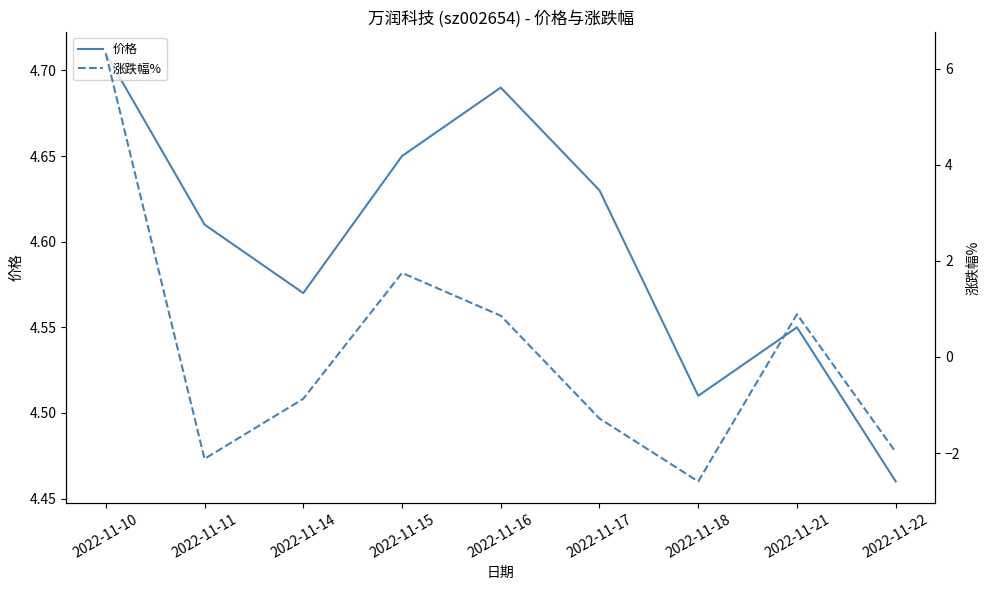

Rank the series by their average value, from highest to lowest.

价格, 涨跌幅%